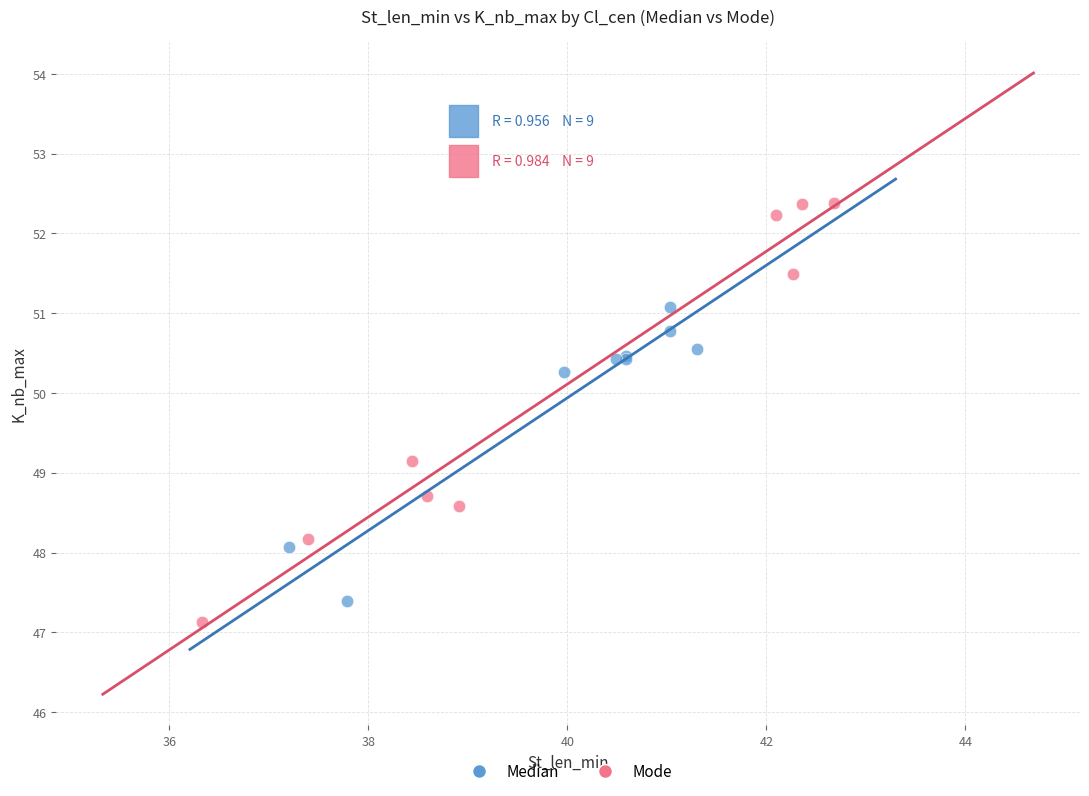

Which series contains the highest Y value?

Mode